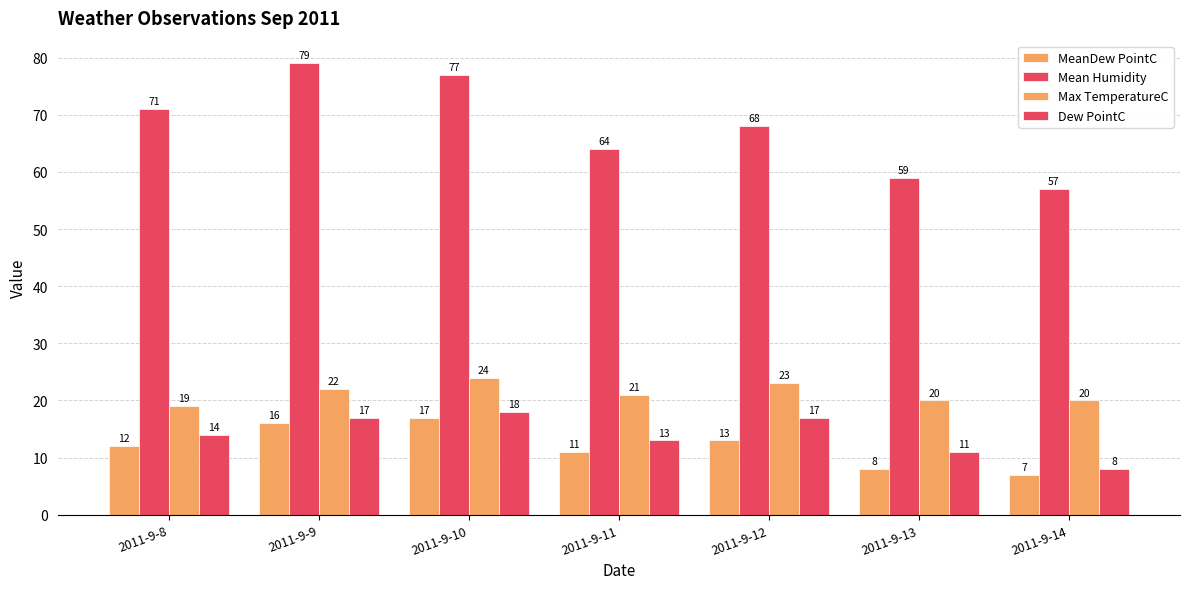

How many distinct data groups are displayed?

4